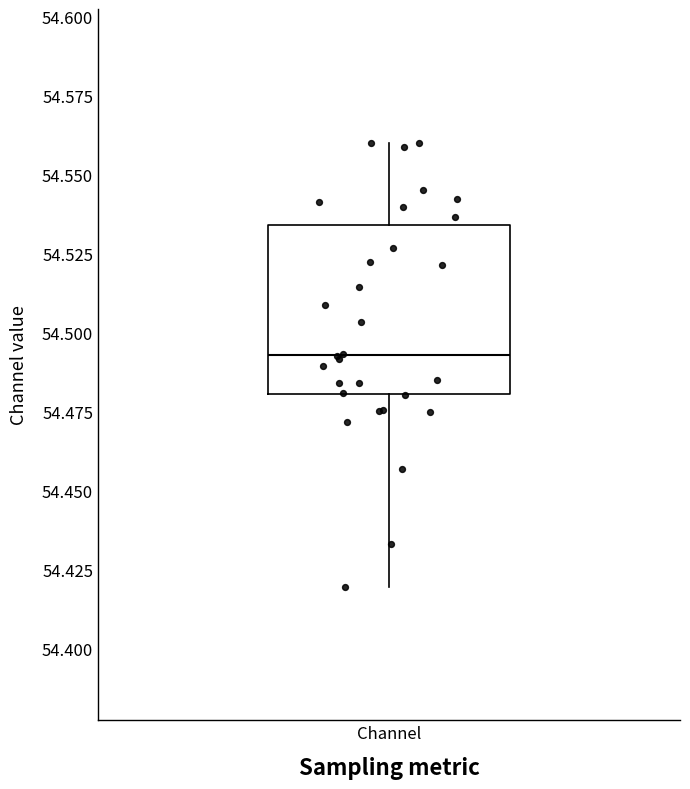

Read this box plot against the y-axis: the position of the median line, the range covered by the box, and the ends of both whiskers. The values are not printed on the chart, so give them approximately, as read against the axis.

median 54.495, box 54.480 to 54.535, whiskers 54.420 to 54.560